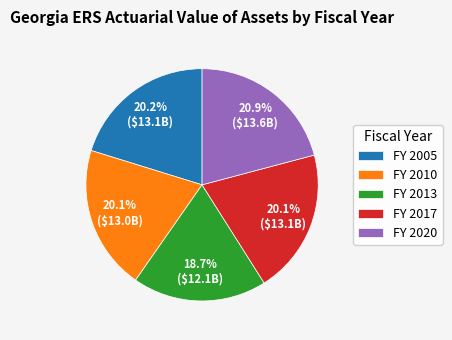

Is there any slice that represents more than half of the pie?

No